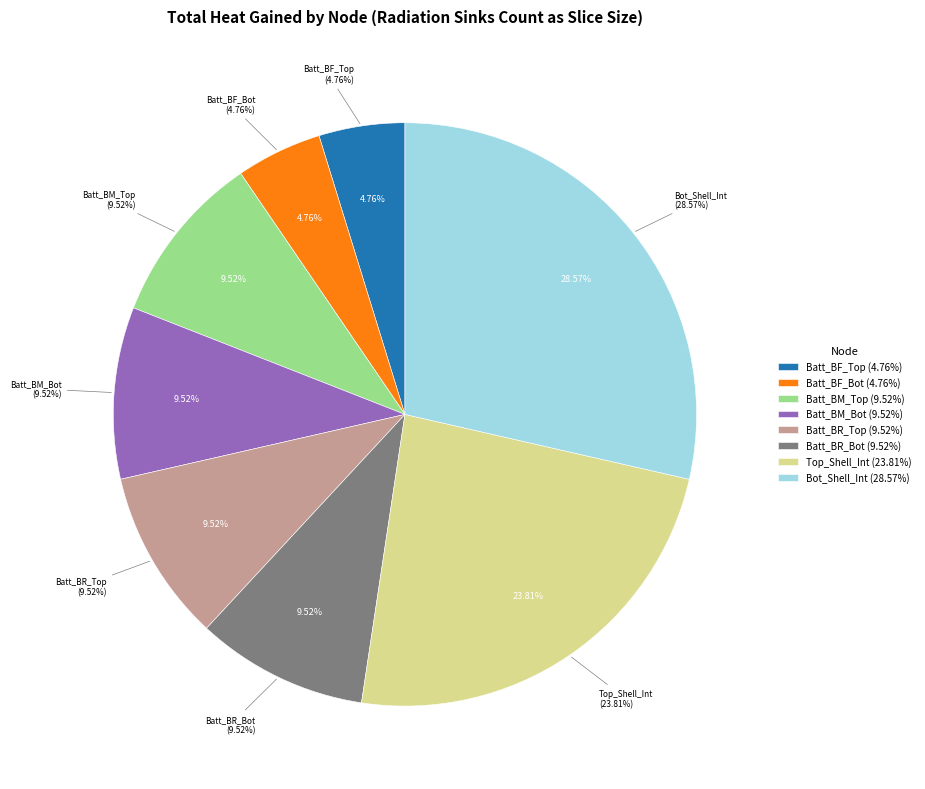

Is there any slice that represents more than half of the pie?

No